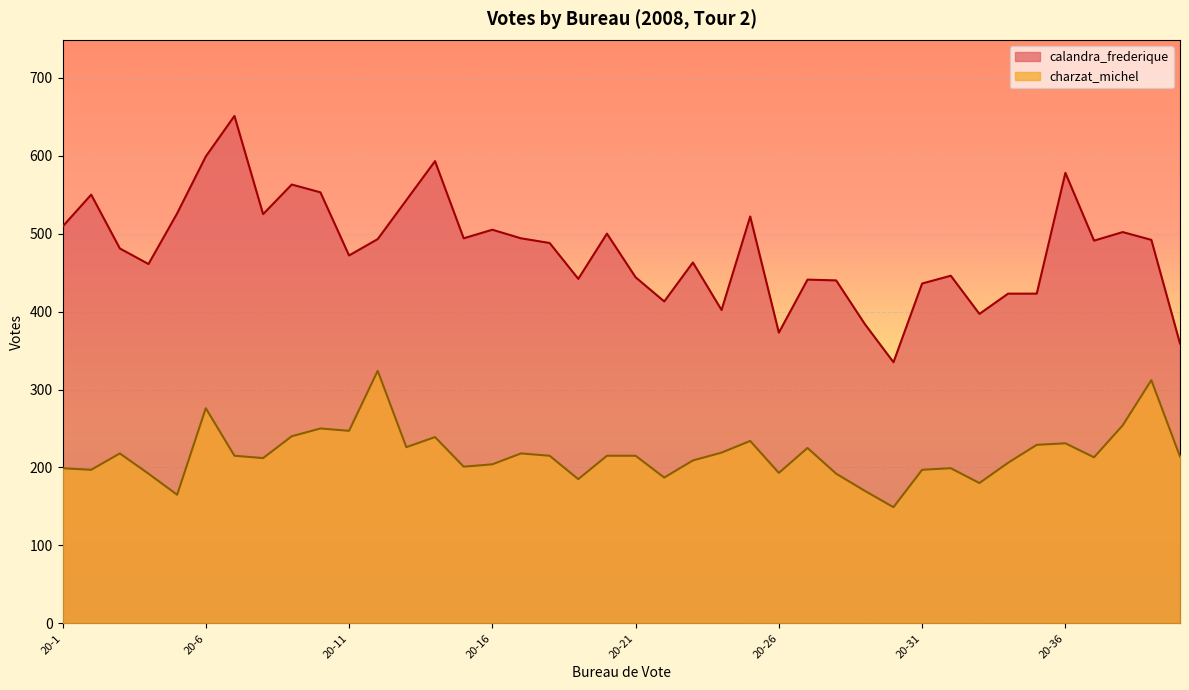

What is the difference between the calandra_frederique values at 20-22 and 20-20?

87